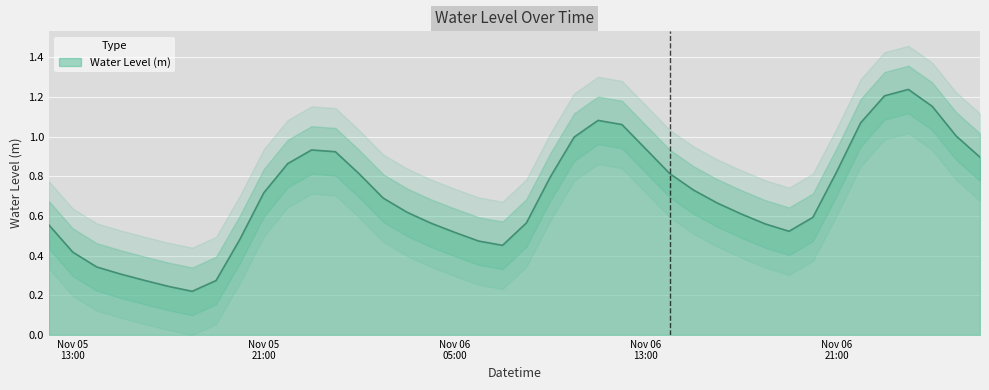

Reading left to right, transcribe all the data shown in this chart.

0.6	0.4	0.3	0.3	0.3	0.2	0.2	0.3	0.5	0.7	0.9	0.9	0.9	0.8	0.7	0.6	0.6	0.5	0.5	0.5	0.6	0.8	1.0	1.1	1.1	0.9	0.8	0.7	0.7	0.6	0.6	0.5	0.6	0.8	1.1	1.2	1.2	1.2	1.0	0.9